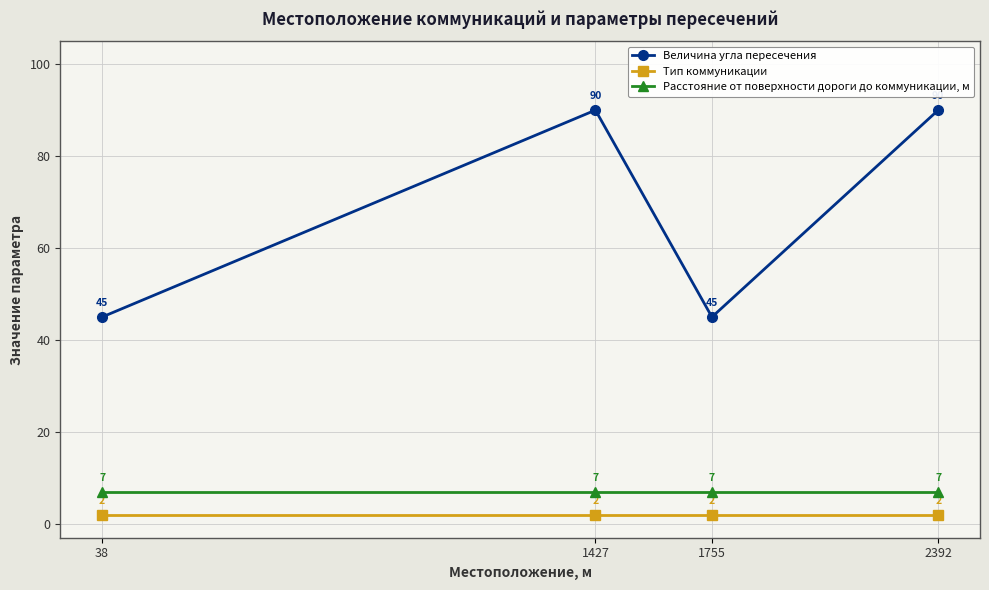

What is the spread (max minus min) of values at 1427?

88